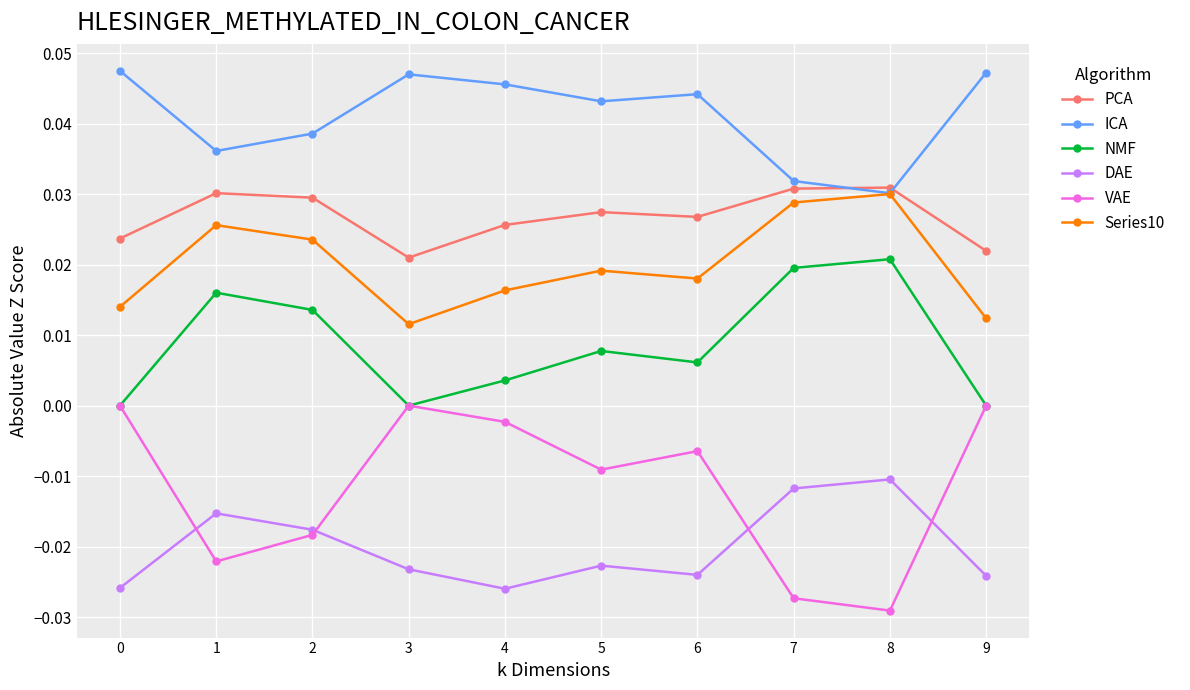

Which series has the largest range (max minus min)?

VAE